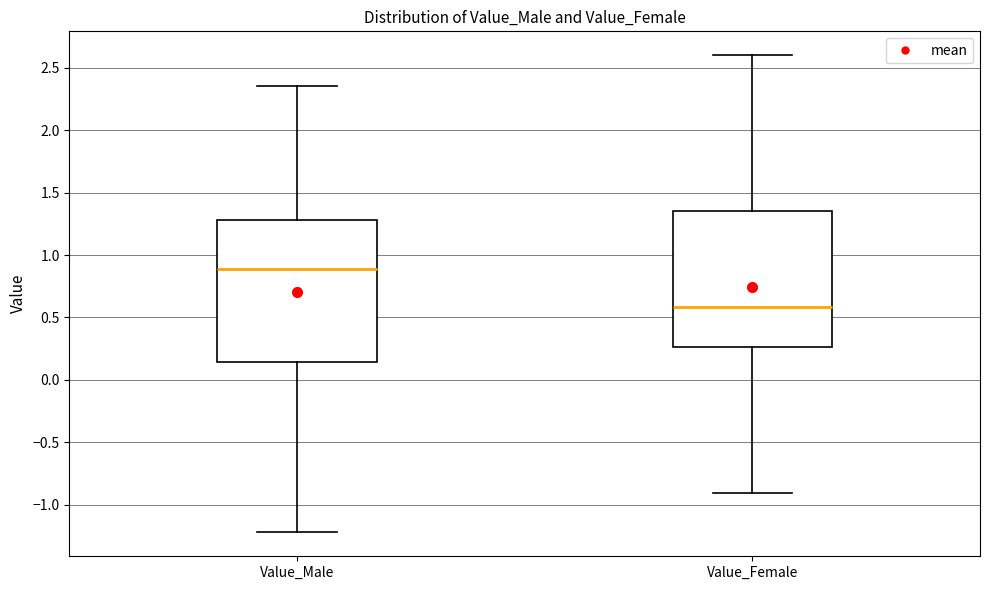

Where does the upper whisker of the box for Value_Female end on the y-axis? The values are not printed on the chart, so give them approximately, as read against the axis.

2.60